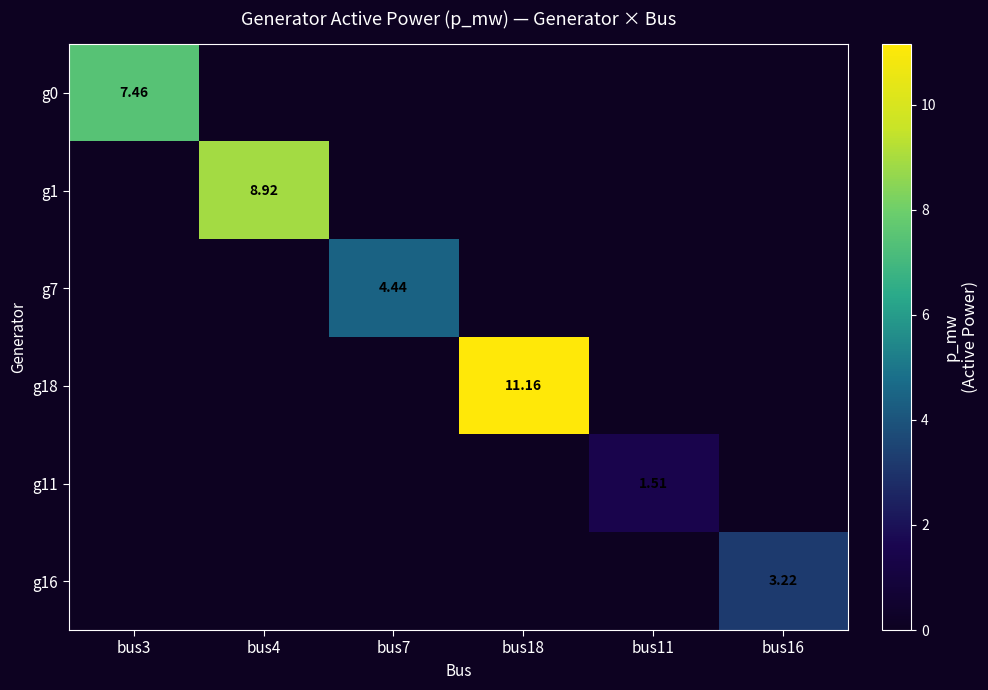

List the series in order of their peak value, lowest first.

g11, g16, g7, g0, g1, g18